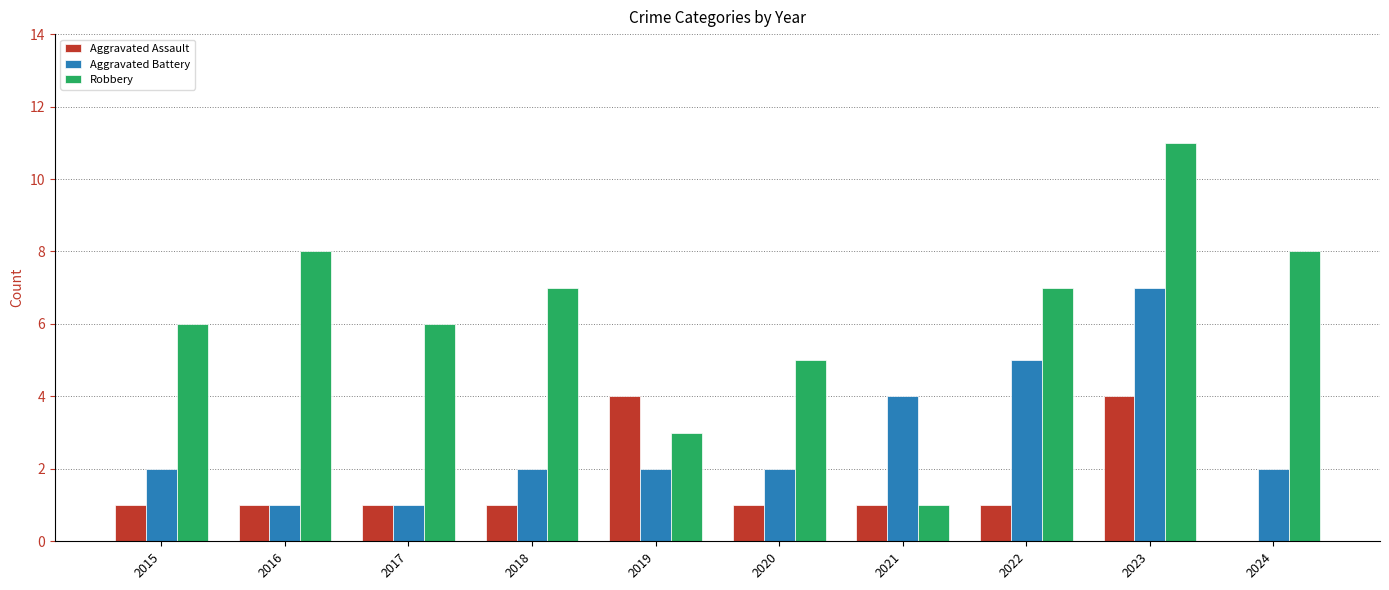

Is the value of Robbery at 2020 greater than the value of Aggravated Assault at 2018?

Yes